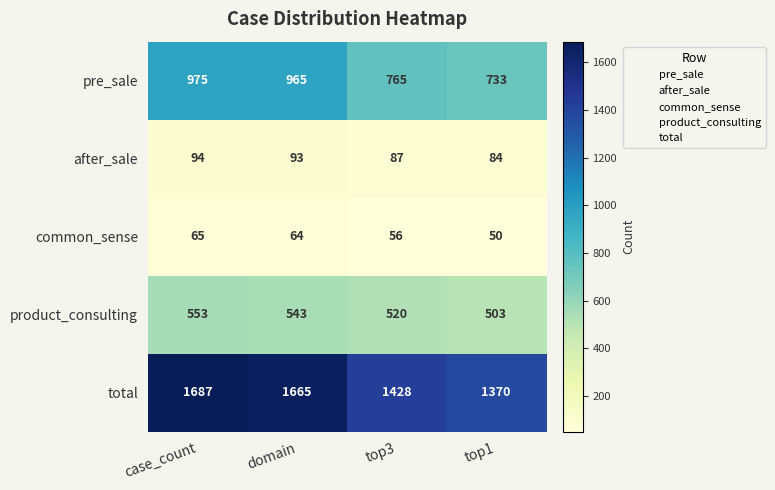

At which label is common_sense closest to 57?

top3